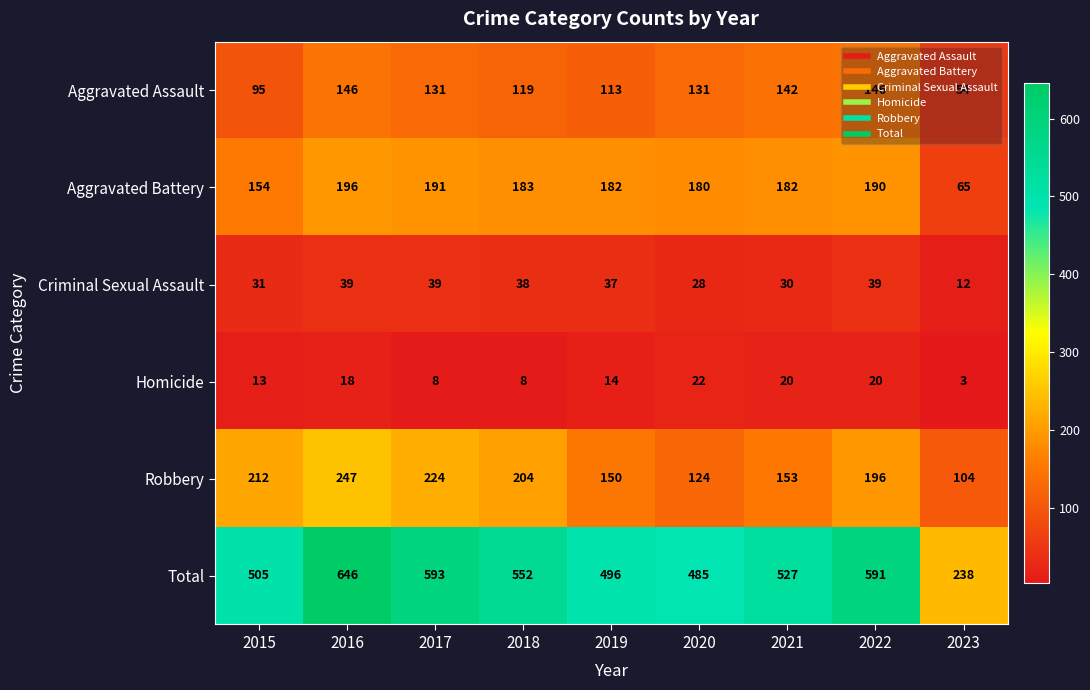

What is the sum of all Criminal Sexual Assault values?

293